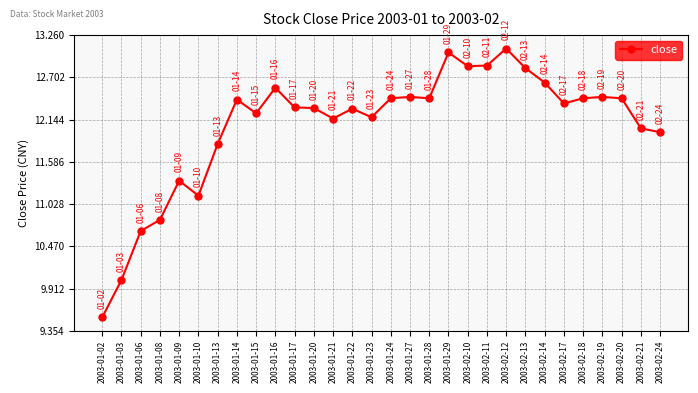

How many lines are shown in the chart?

1